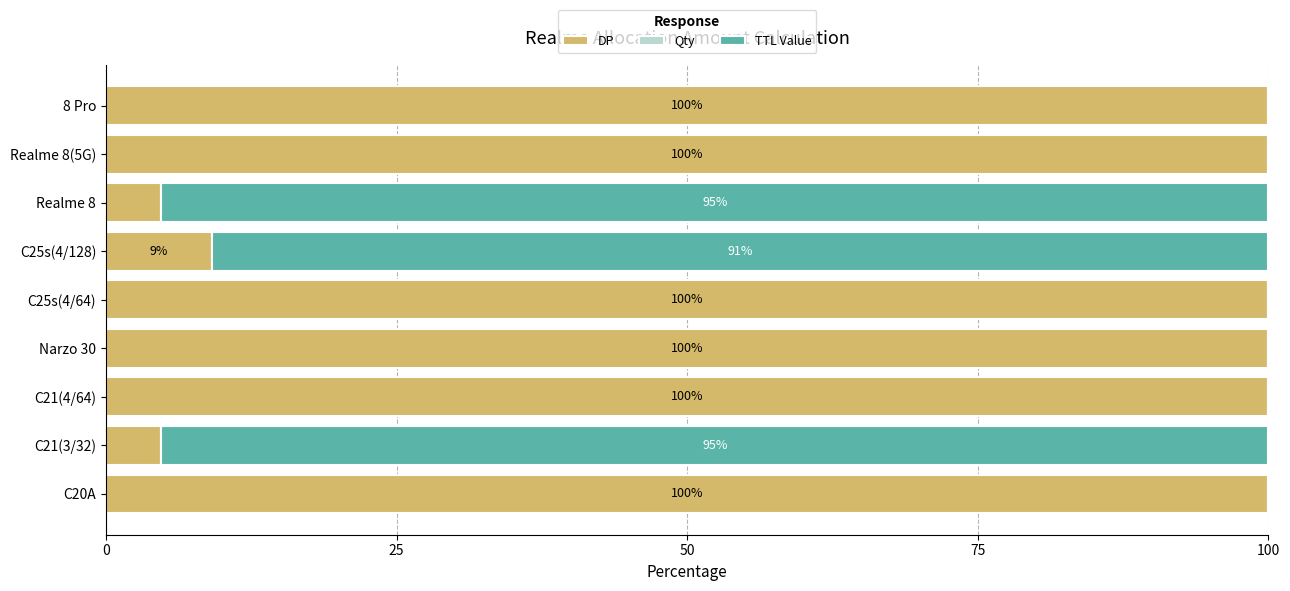

What is the maximum value for DP?

100.0